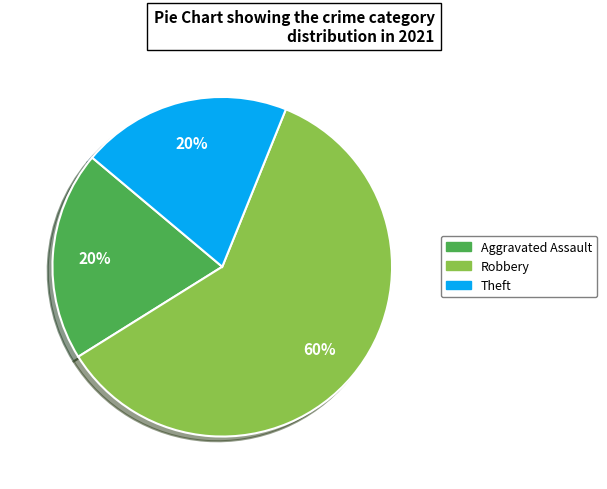

To the nearest percent, what is the difference between the largest and smallest slice percentages?

40%